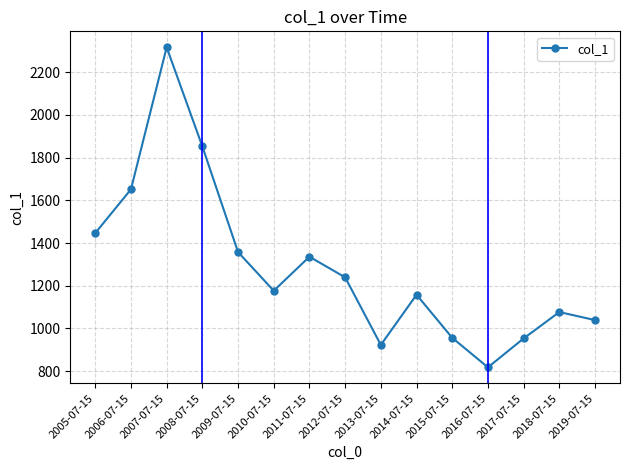

Is this an area chart (filled region under the line)?

No